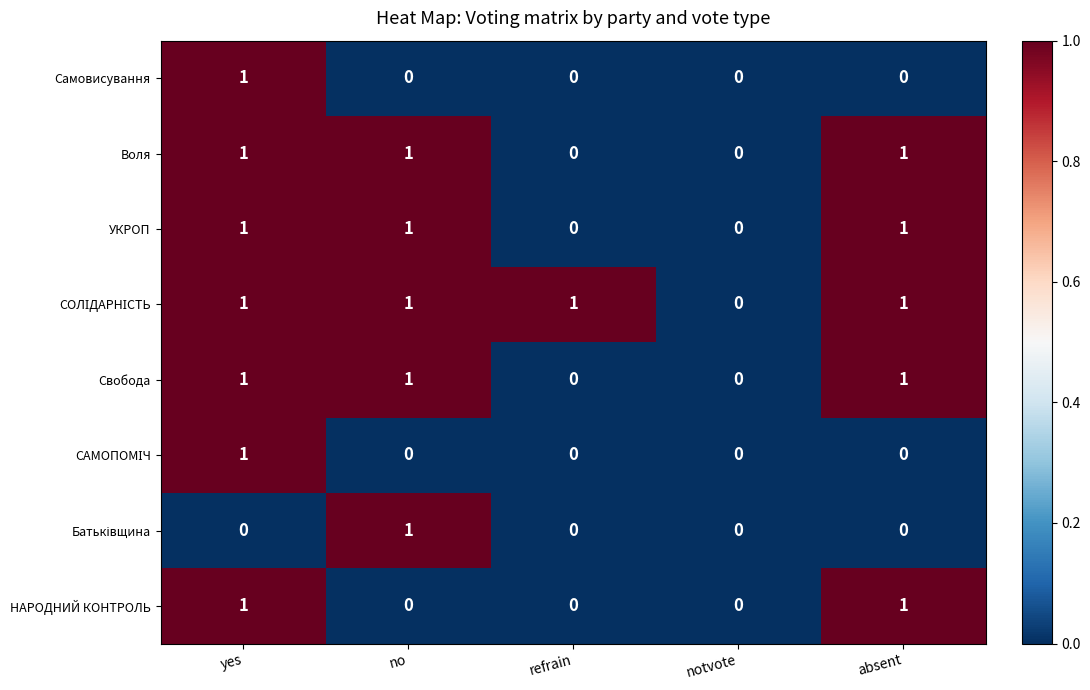

The value of Воля at refrain is 0. True or false?

True